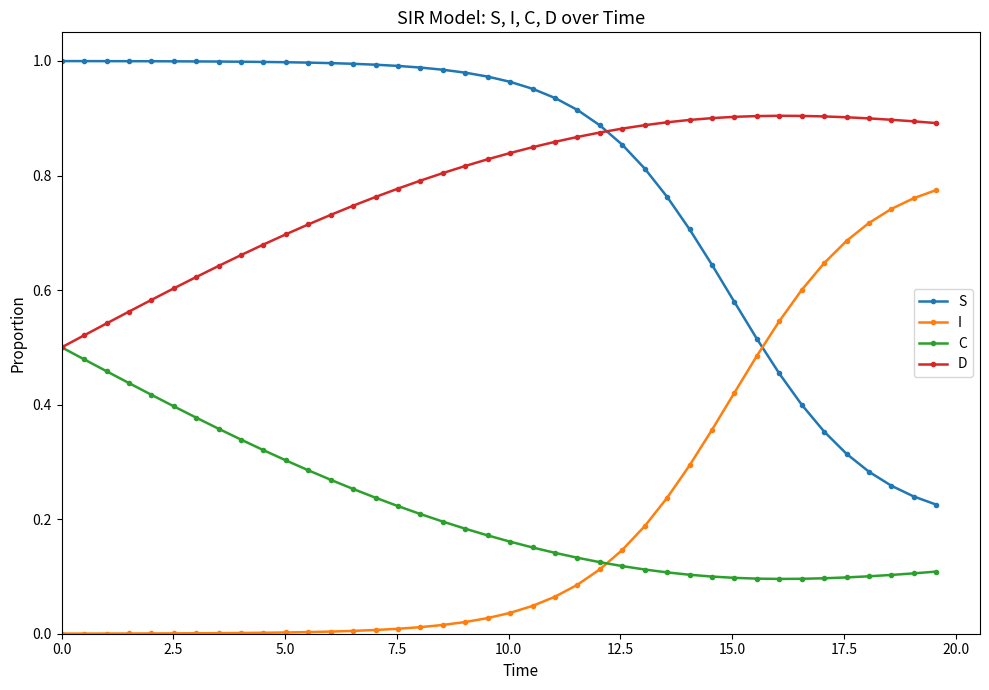

True or false: C and S cross at least once.

False